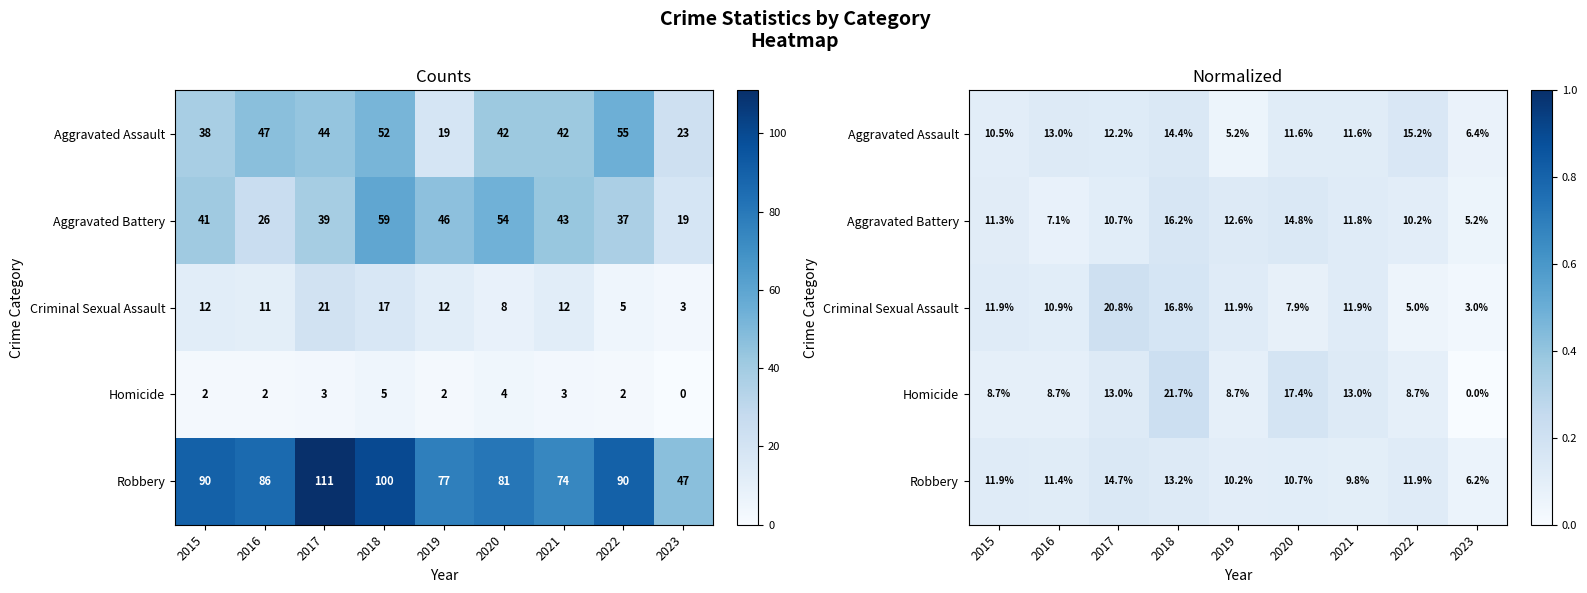

What is the sum of all Aggravated Battery values?

1.0